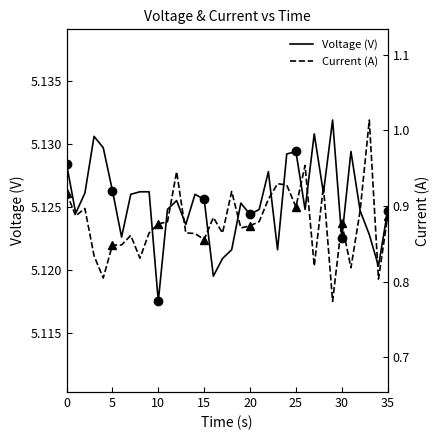

Which series has the widest spread of values?

Current (A)